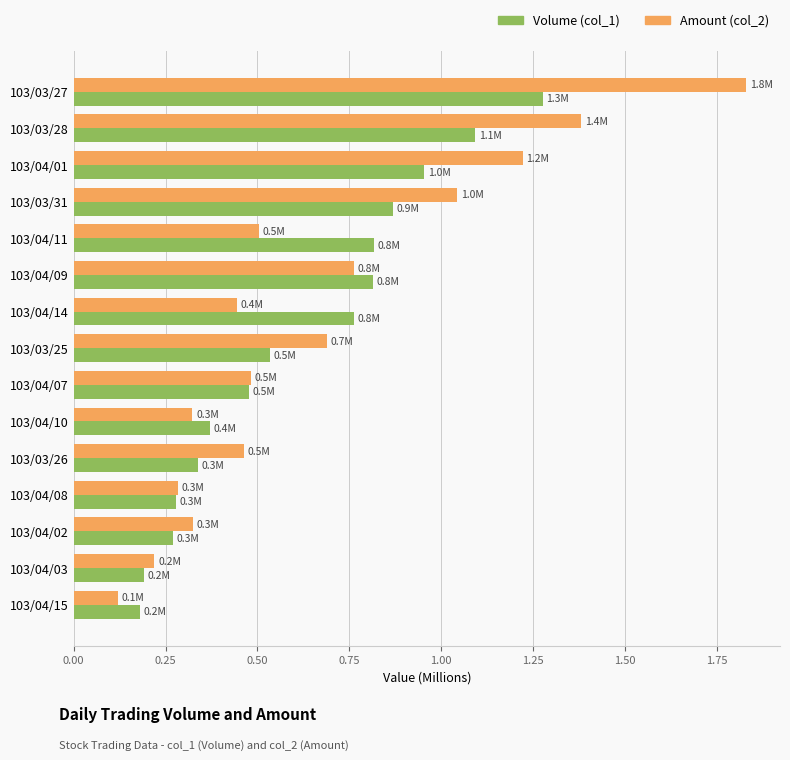

Rank the series at 103/03/28 from highest to lowest value.

Amount (col_2), Volume (col_1)